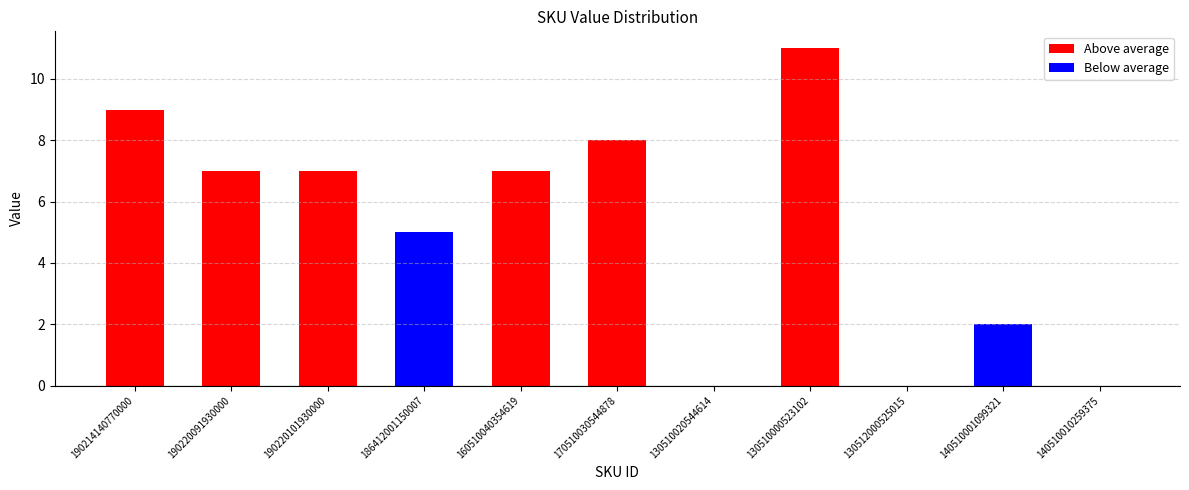

Which has a higher value, 140510010259375 or 190220091930000?

190220091930000